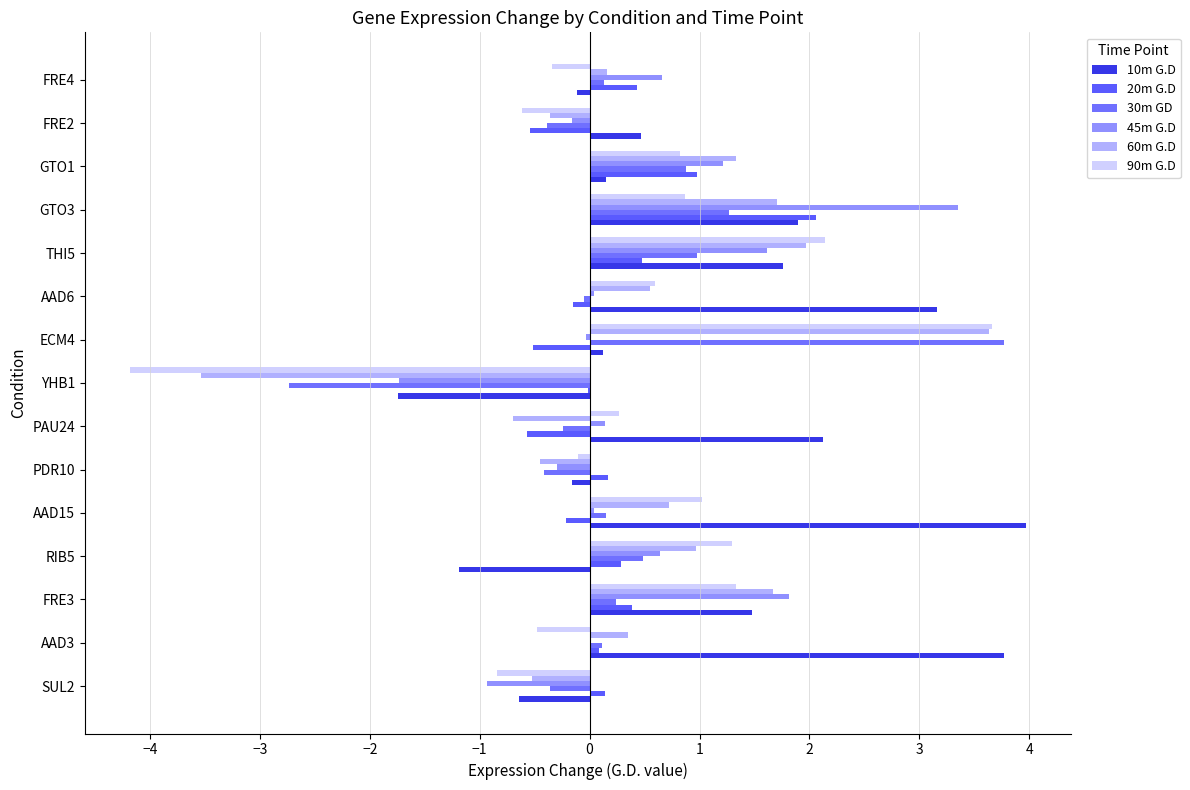

How many series are shown in this chart?

6